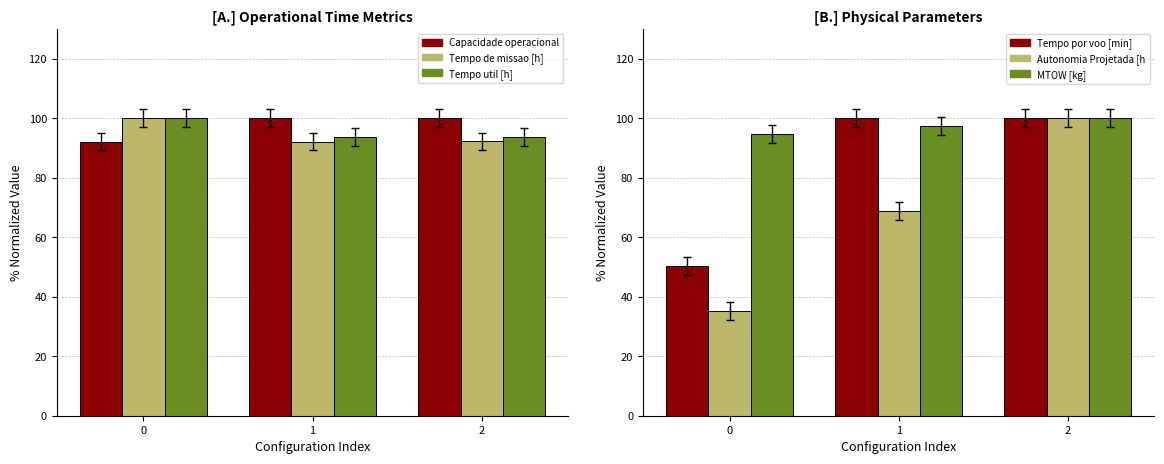

What is the difference between the highest and lowest values at 0?

64.8